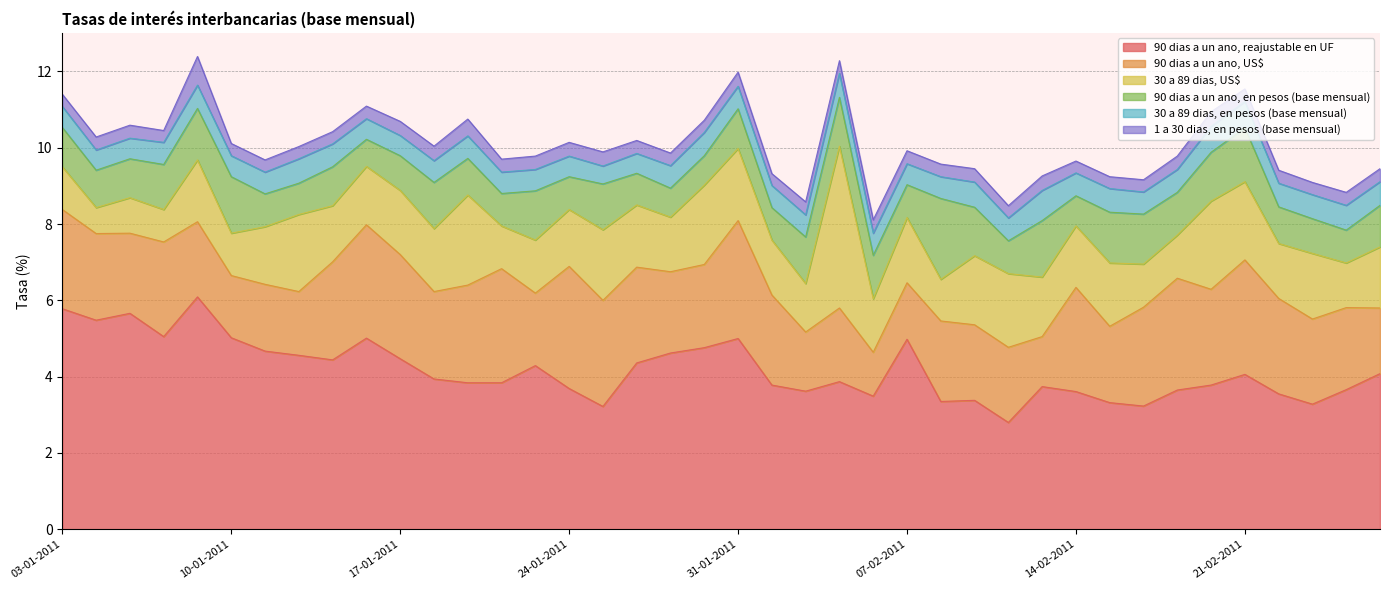

Which series has the largest total across all categories?

90 dias a un ano, reajustable en UF